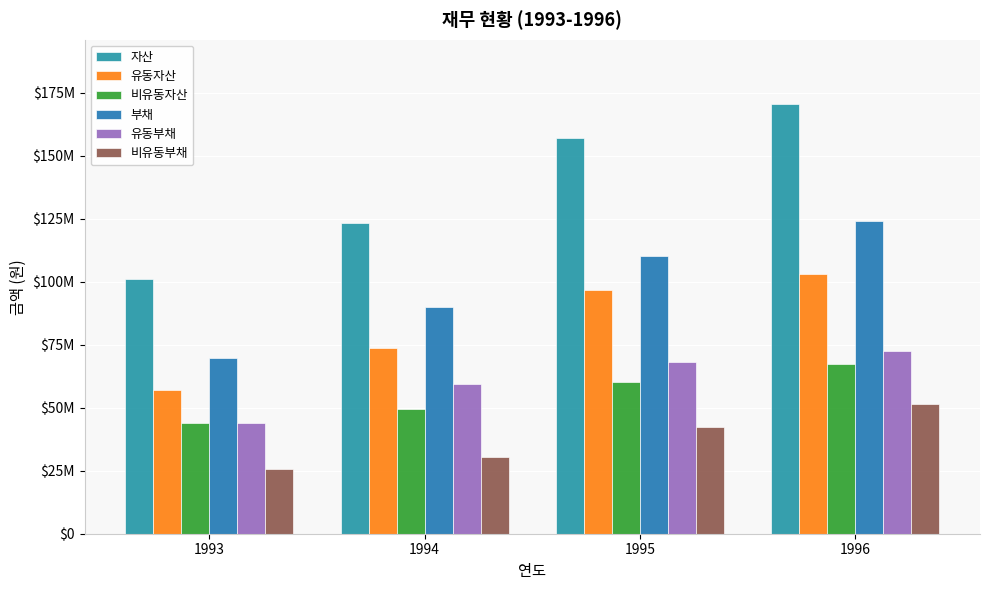

Reading left to right, transcribe all the data shown in this chart.

자산: 100927141	123129410	156817072	170443232
유동자산: 56853408	73835866	96661633	102979534
비유동자산: 44073733	49293544	60155439	67463698
부채: 69645007	89955886	110269835	124017289
유동부채: 43949188	59487575	68000646	72349911
비유동부채: 25695819	30468311	42269189	51667378